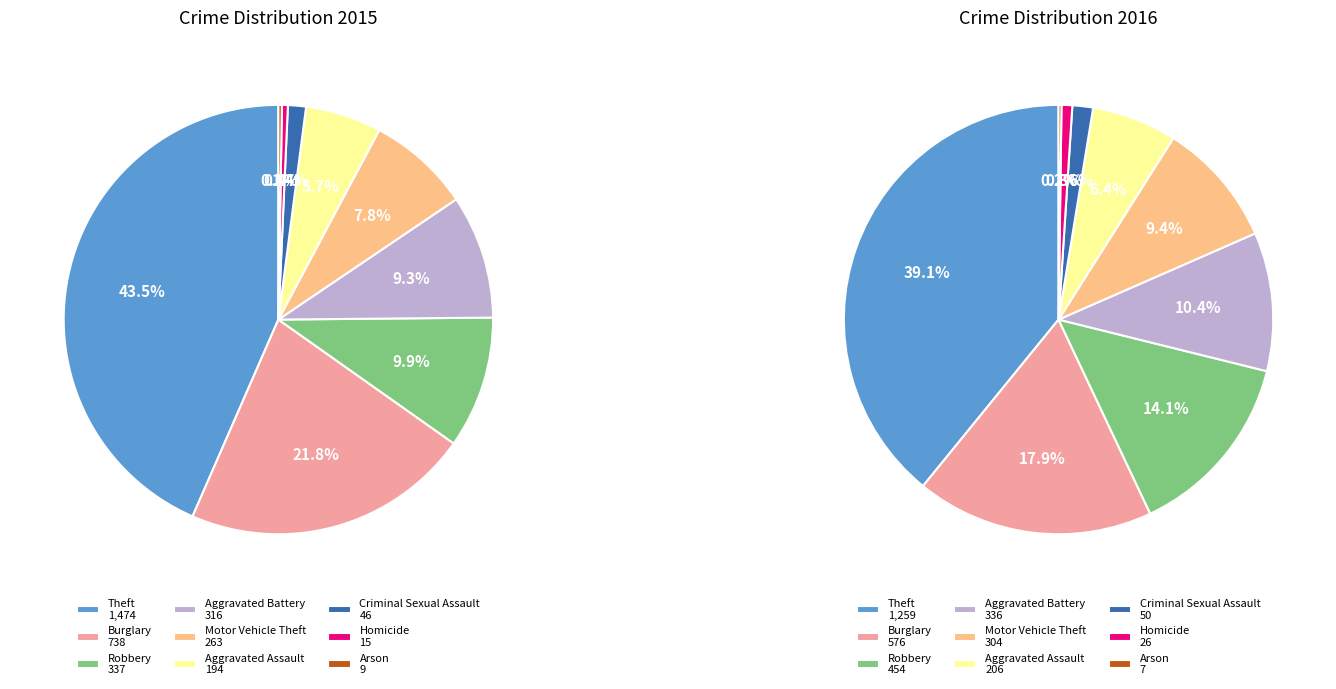

The Homicide slice represents 0% of the pie. True or false?

True